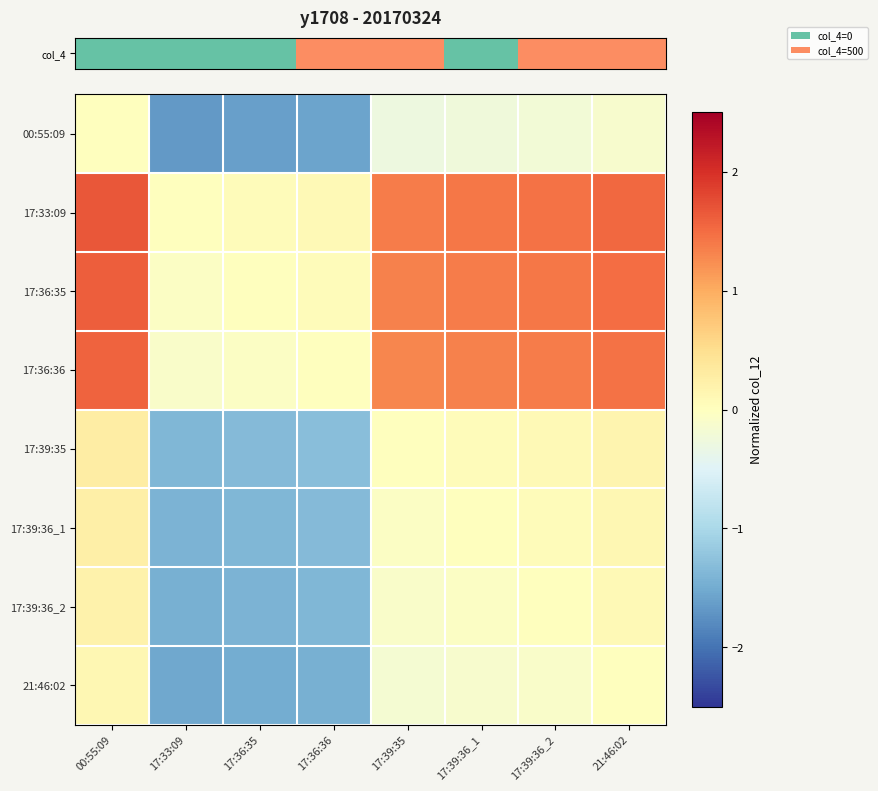

Between 21:46:02 and 00:55:09, which is larger?

00:55:09